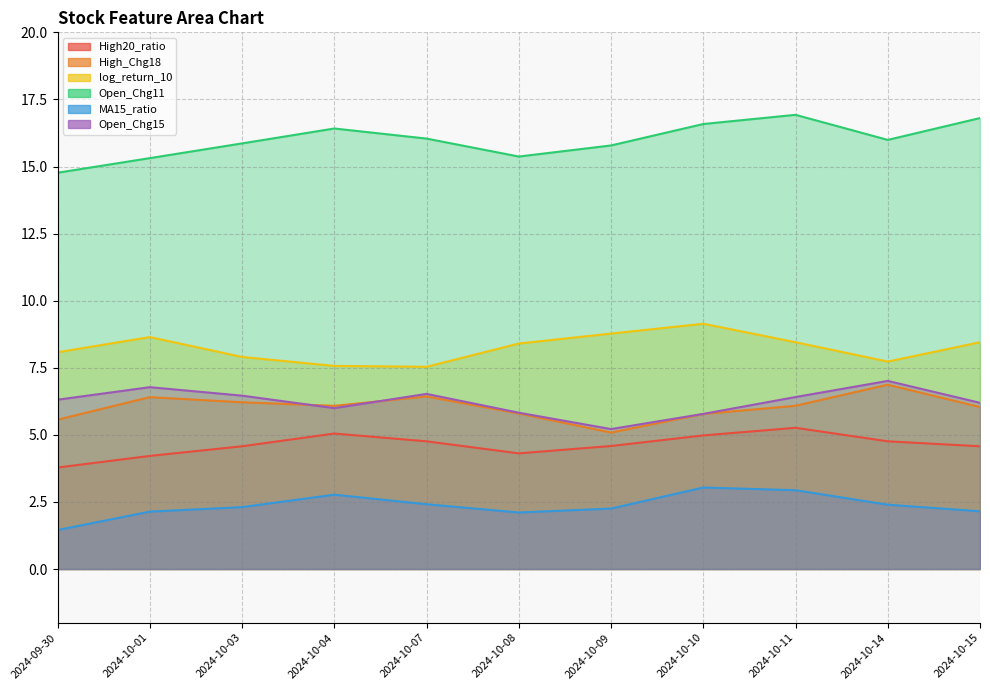

At which category does the chart reach its peak across all series?

2024-10-11